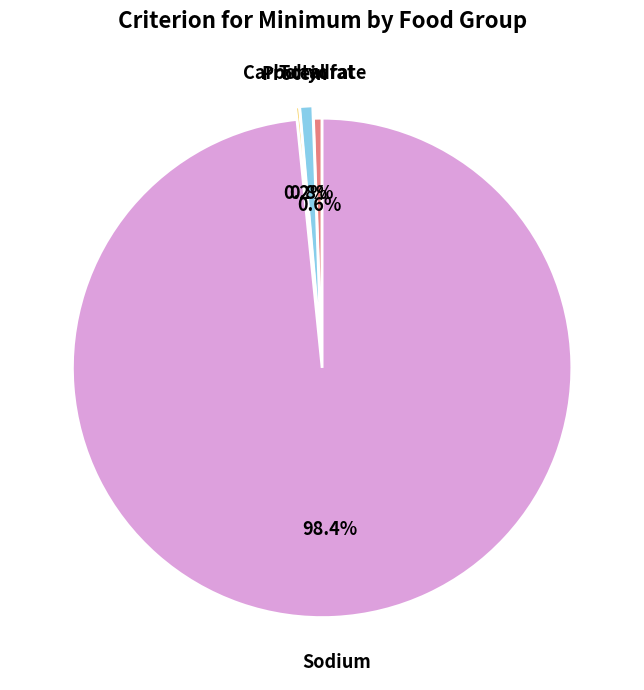

Which category has the biggest portion of the pie?

Sodium